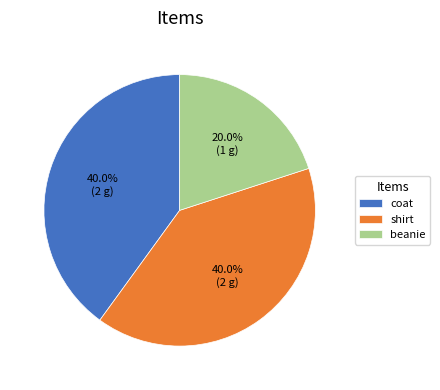

To the nearest percent, what is the combined percentage of shirt and beanie?

60%